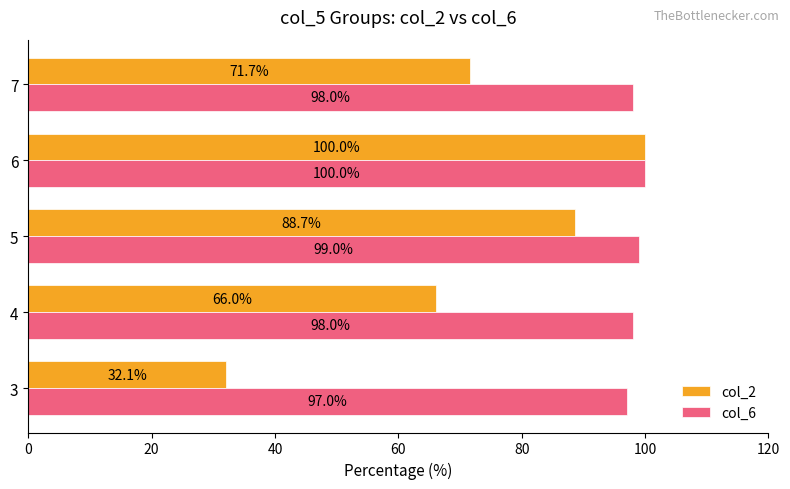

At how many categories does at least one series exceed 60?

5